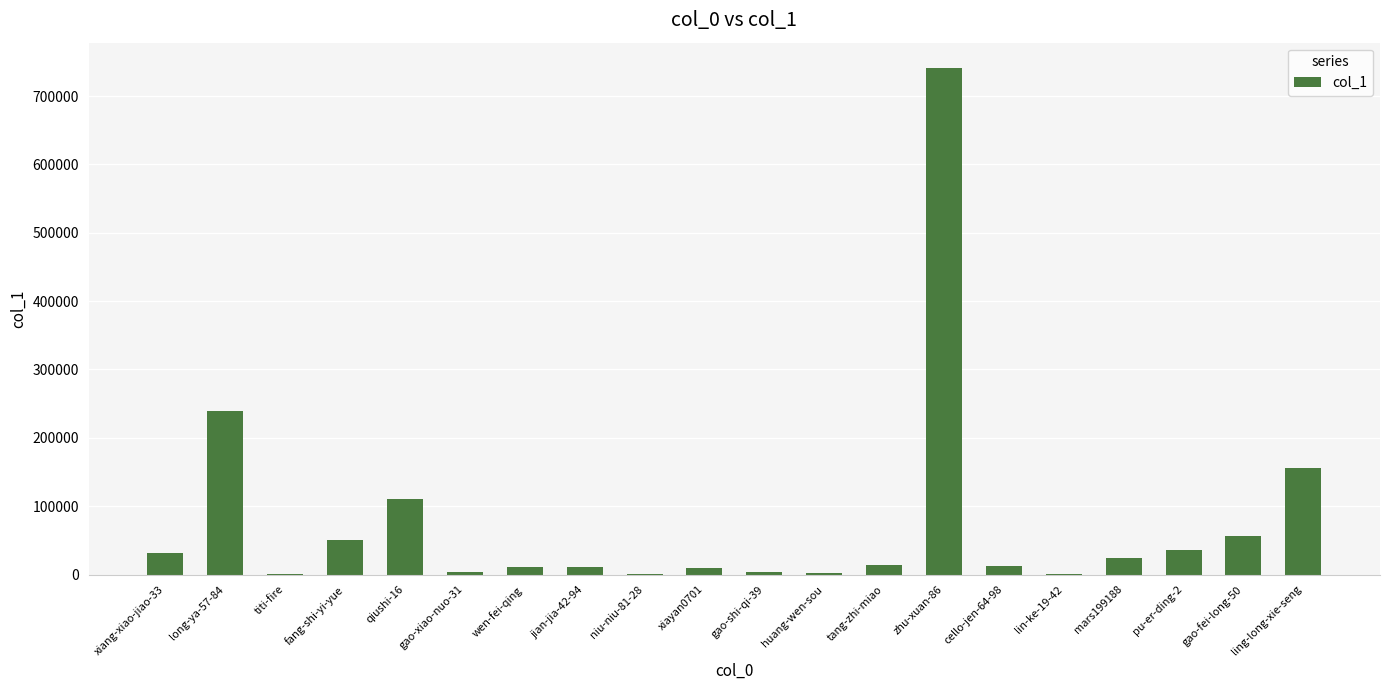

Which category has the highest value across all series?

zhu-xuan-86